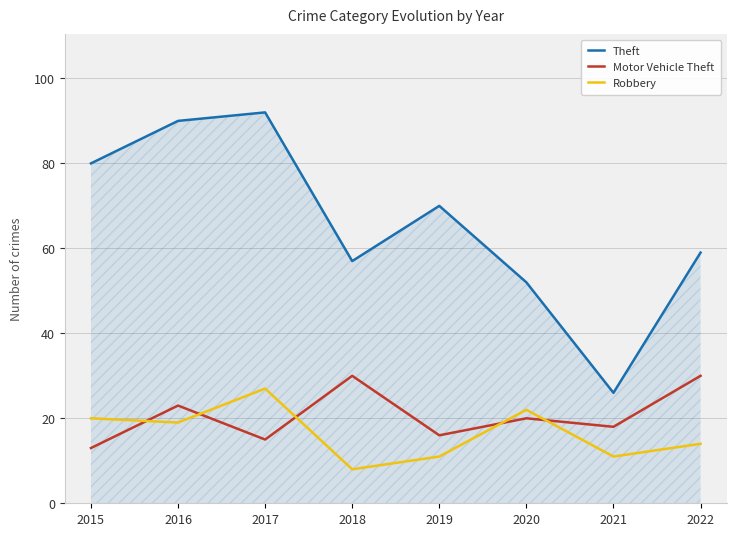

How many intersections are there between Motor Vehicle Theft and Robbery?

5